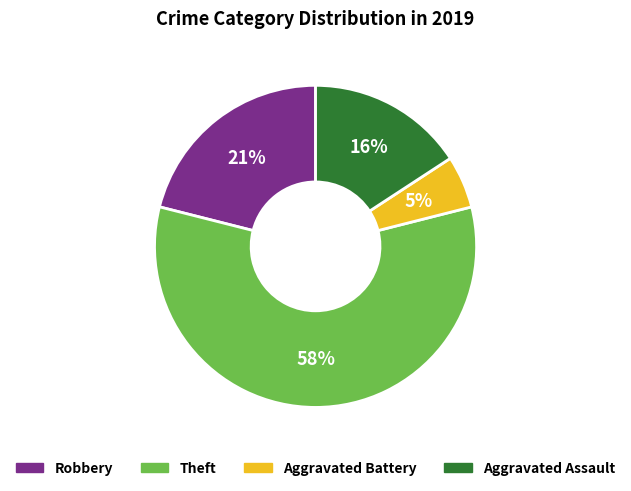

To the nearest percent, what is the average slice percentage?

25%